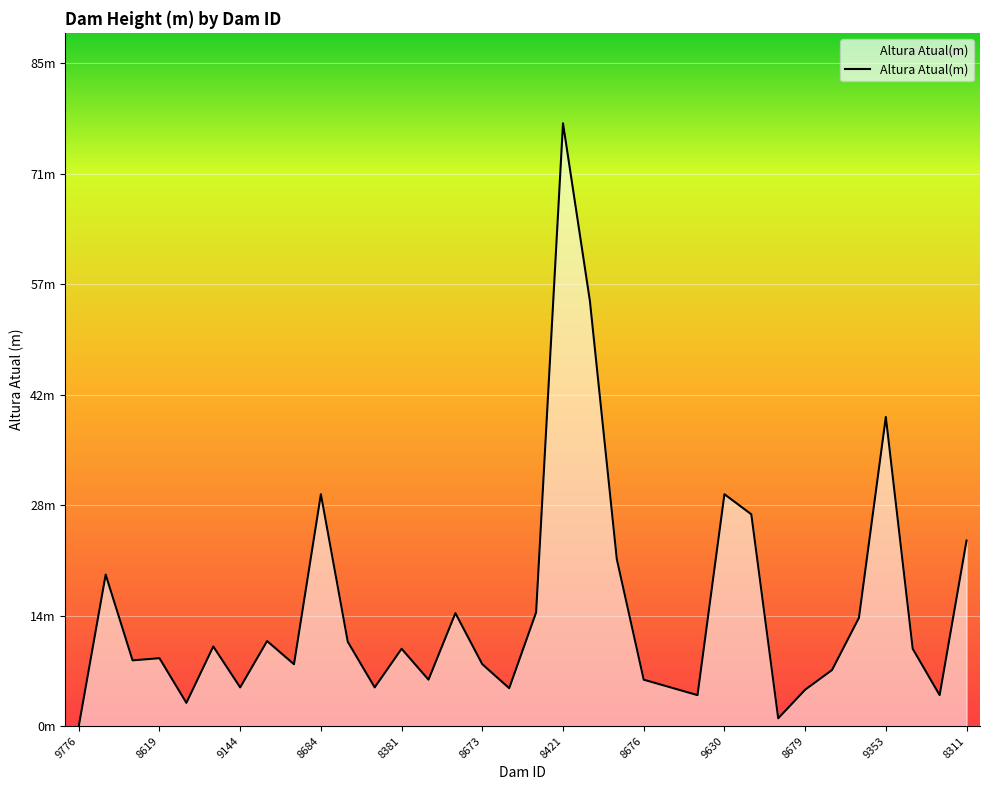

What is the difference between the maximum and minimum values?

78.0